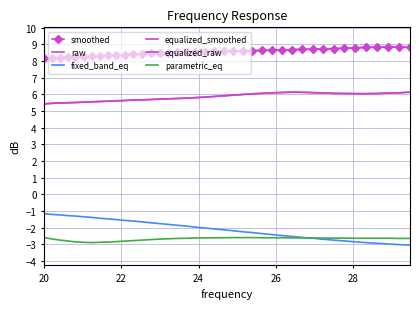

True or false: equalized_smoothed has more than 2 points higher than both neighbors.

False